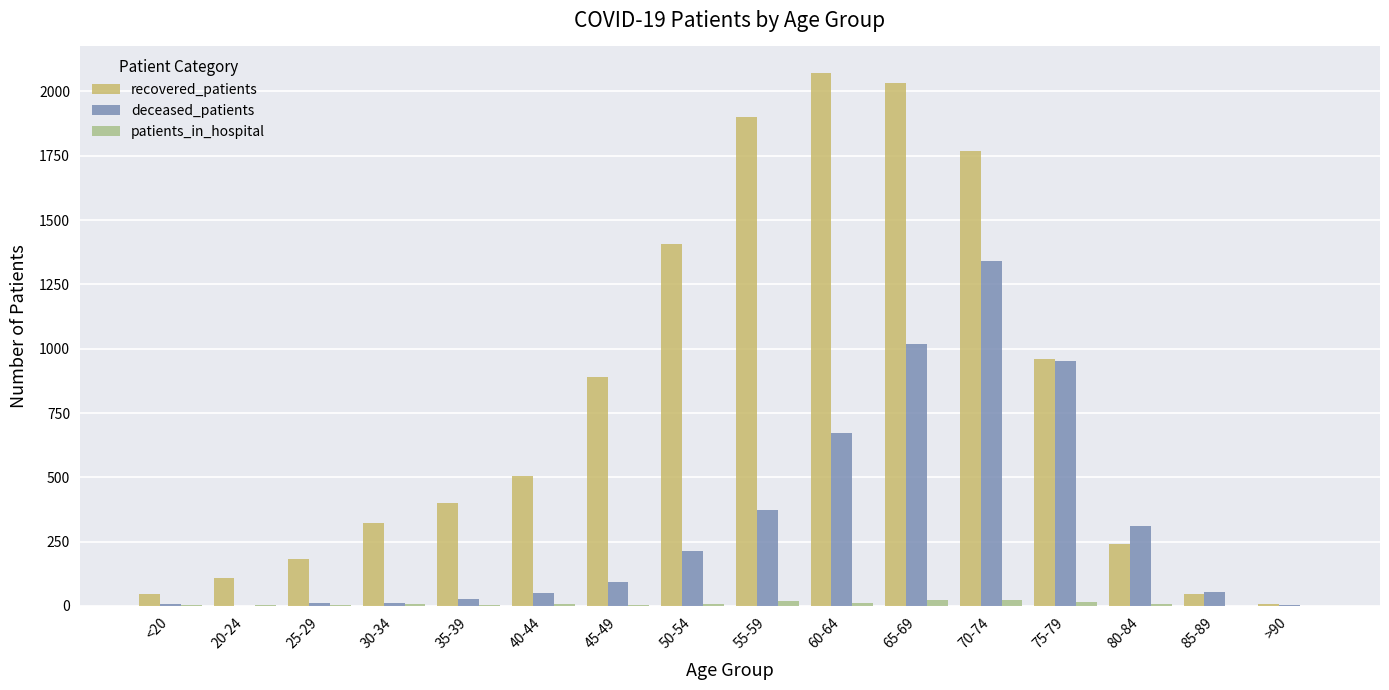

Which series has the largest total across all categories?

recovered_patients